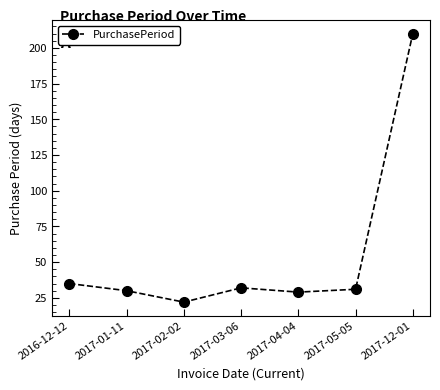

What is the minimum value shown in the chart?

22